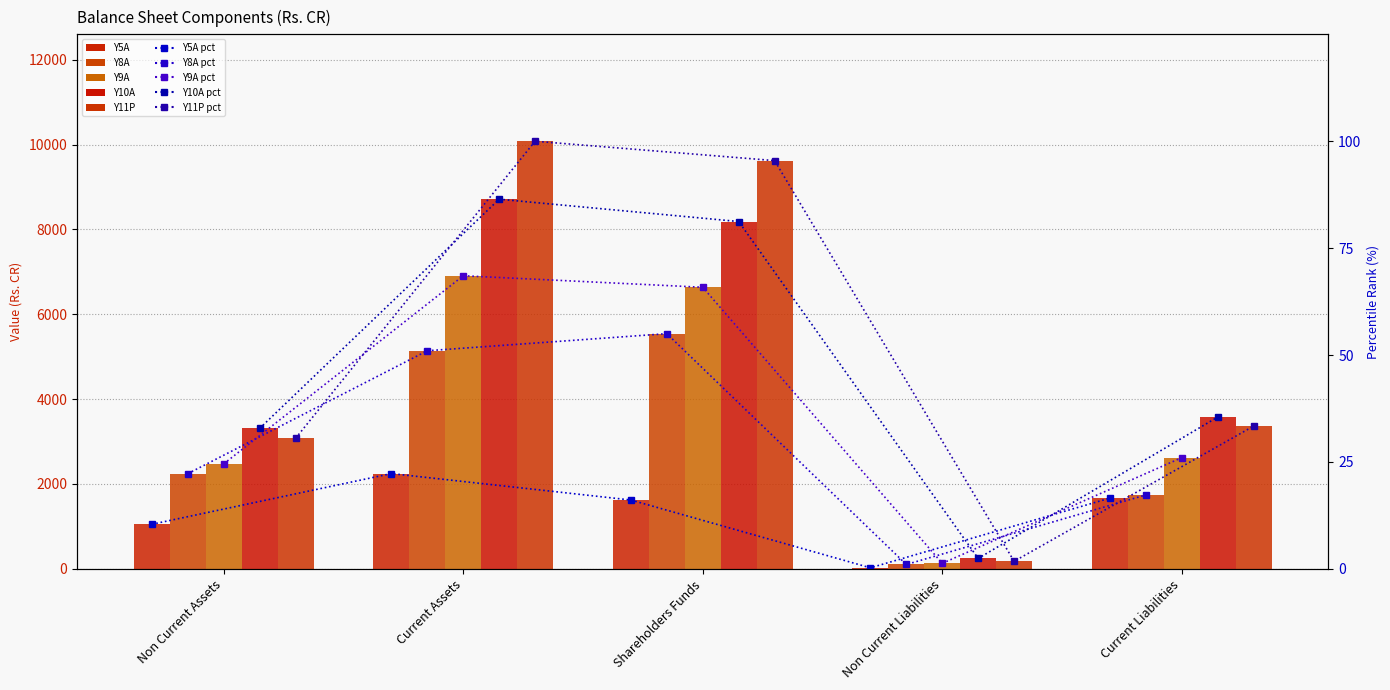

True or false: Y10A has a value of 11831.0 at Current Assets.

False